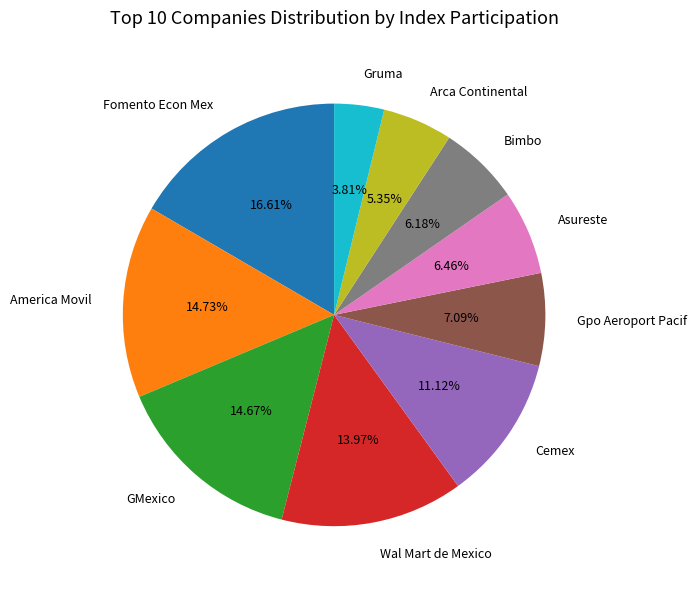

Which slice is the smallest?

Gruma